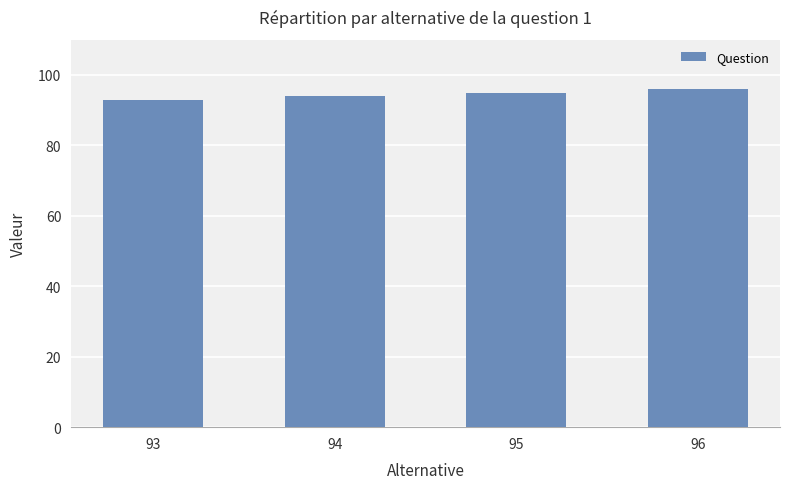

What is the difference between the maximum and minimum values?

3